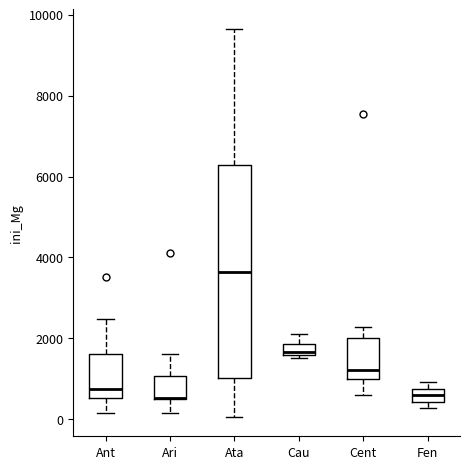

Which box is the tallest, from its lower edge to its upper edge?

Ata